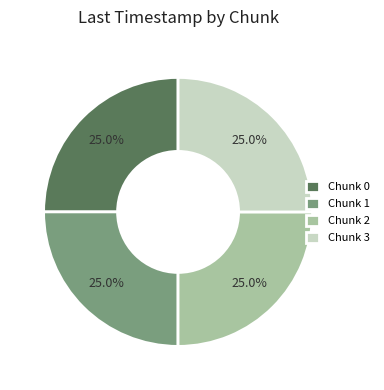

To the nearest percent, what is the combined percentage of Chunk 3 and Chunk 1?

50%